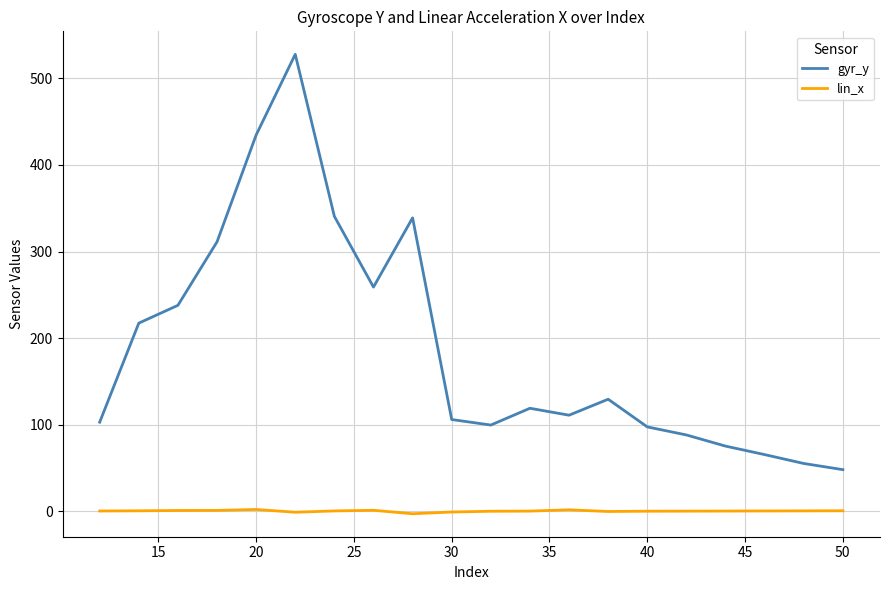

List the series in order of their overall mean, highest first.

gyr_y, lin_x